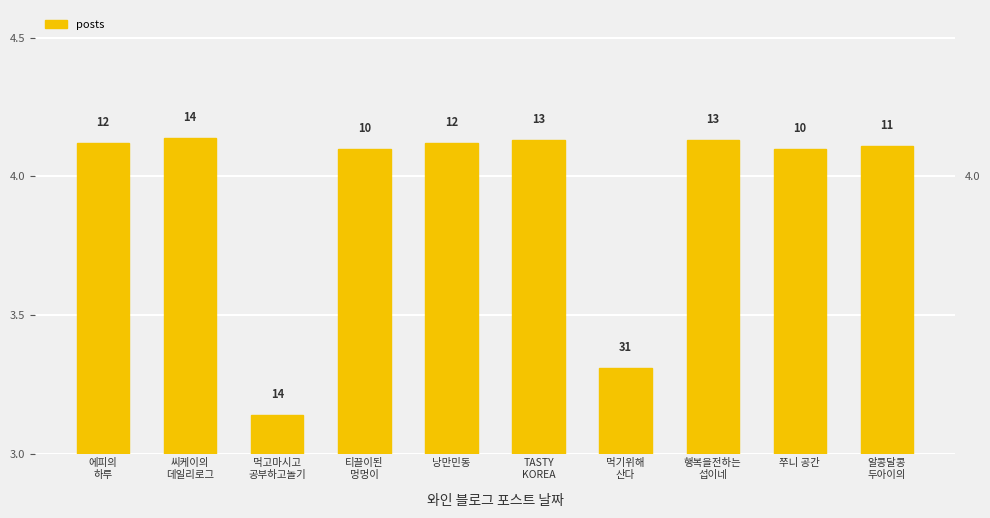

How many data points are above 4?

8